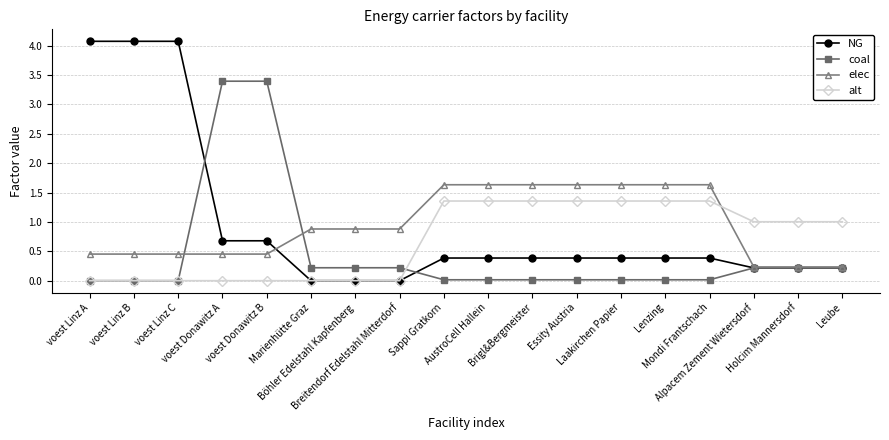

What is the greatest value displayed?

4.1